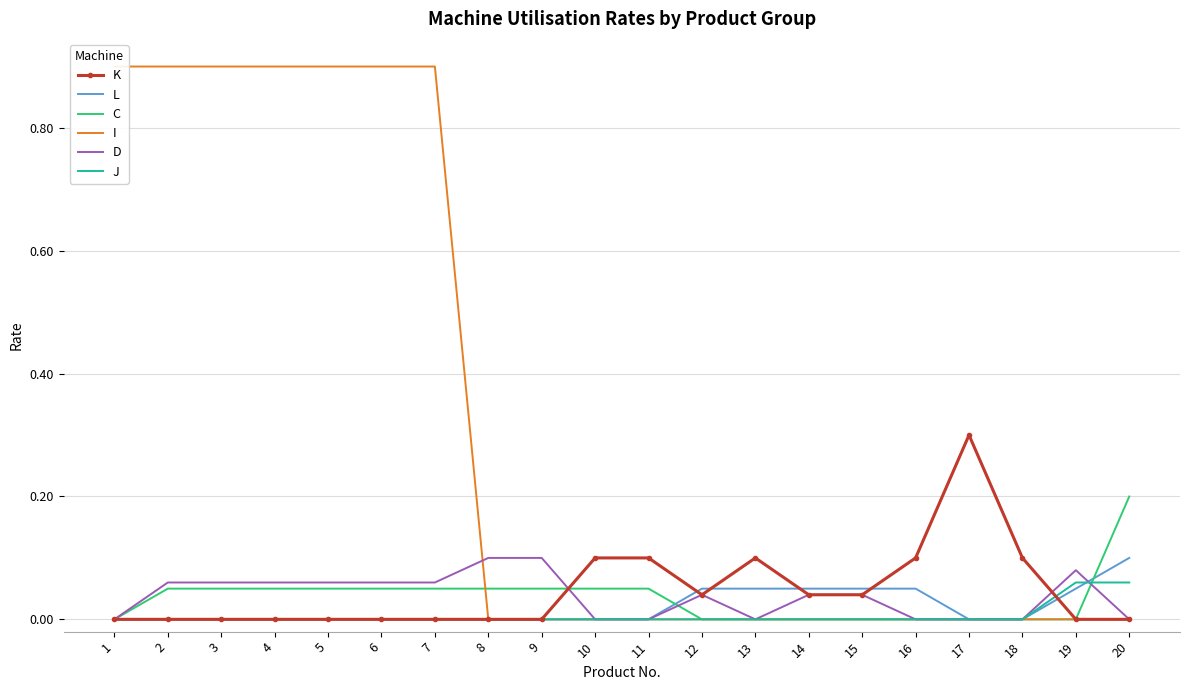

True or false: C has a value of 0.0 at 6.

False